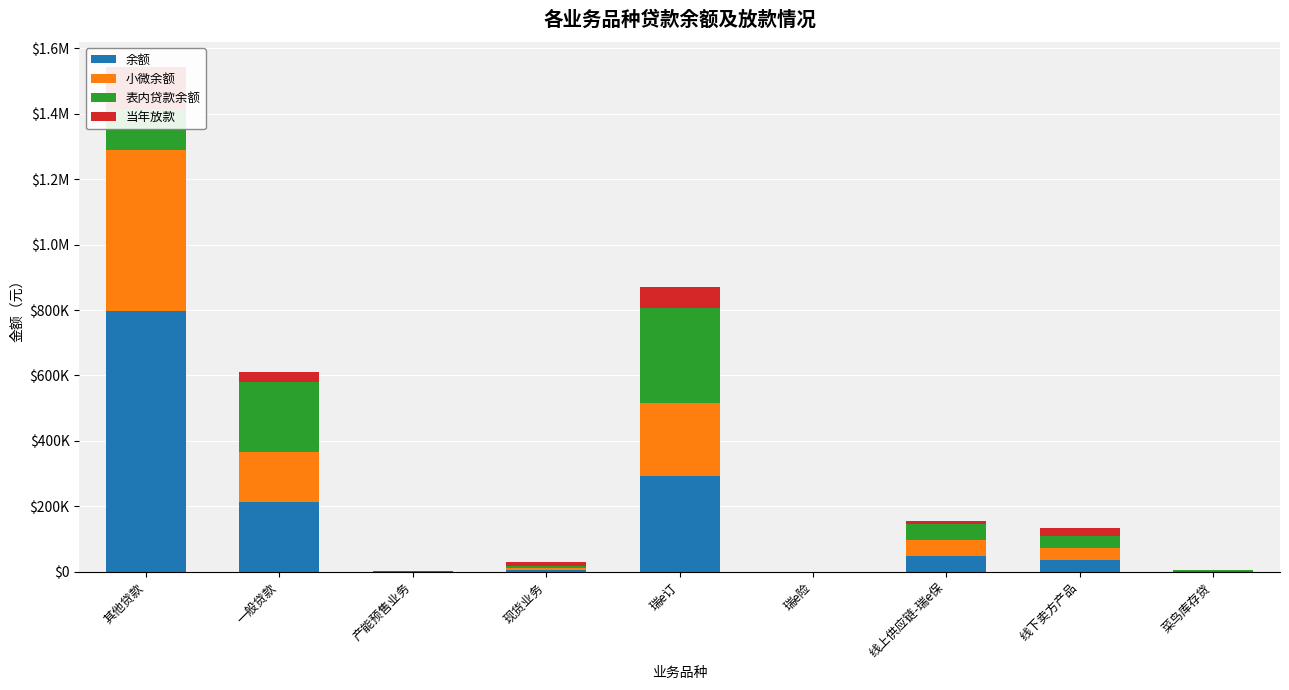

What is the sum of all 小微余额 values?

957969